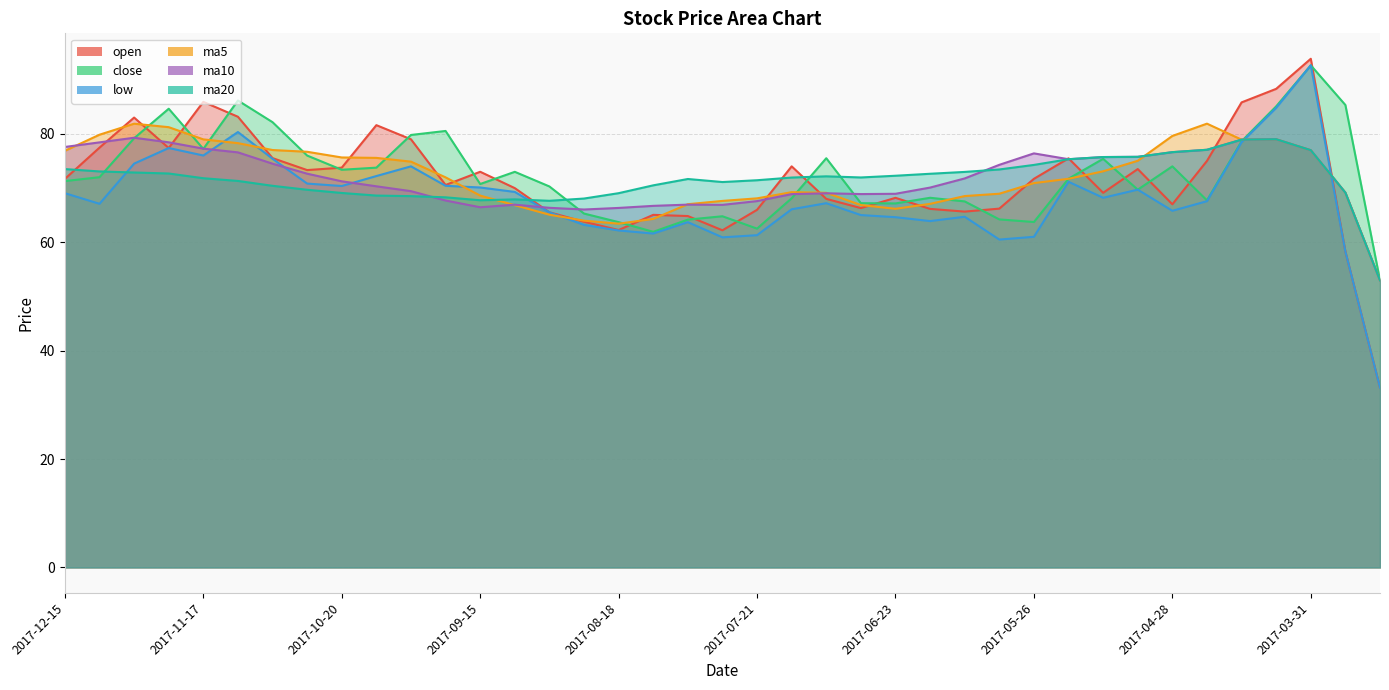

Count the number of categories in the chart.

39